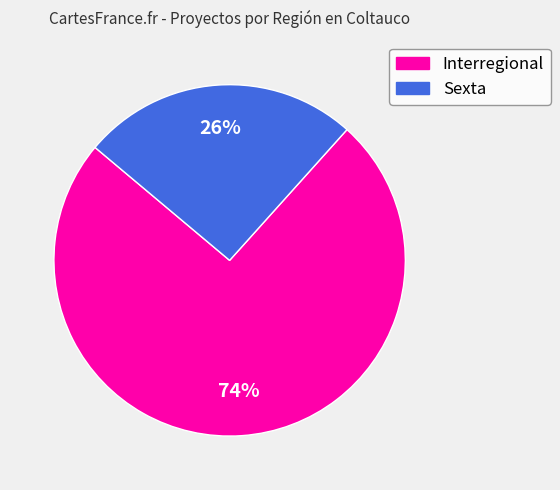

Is Interregional the majority of the pie?

Yes